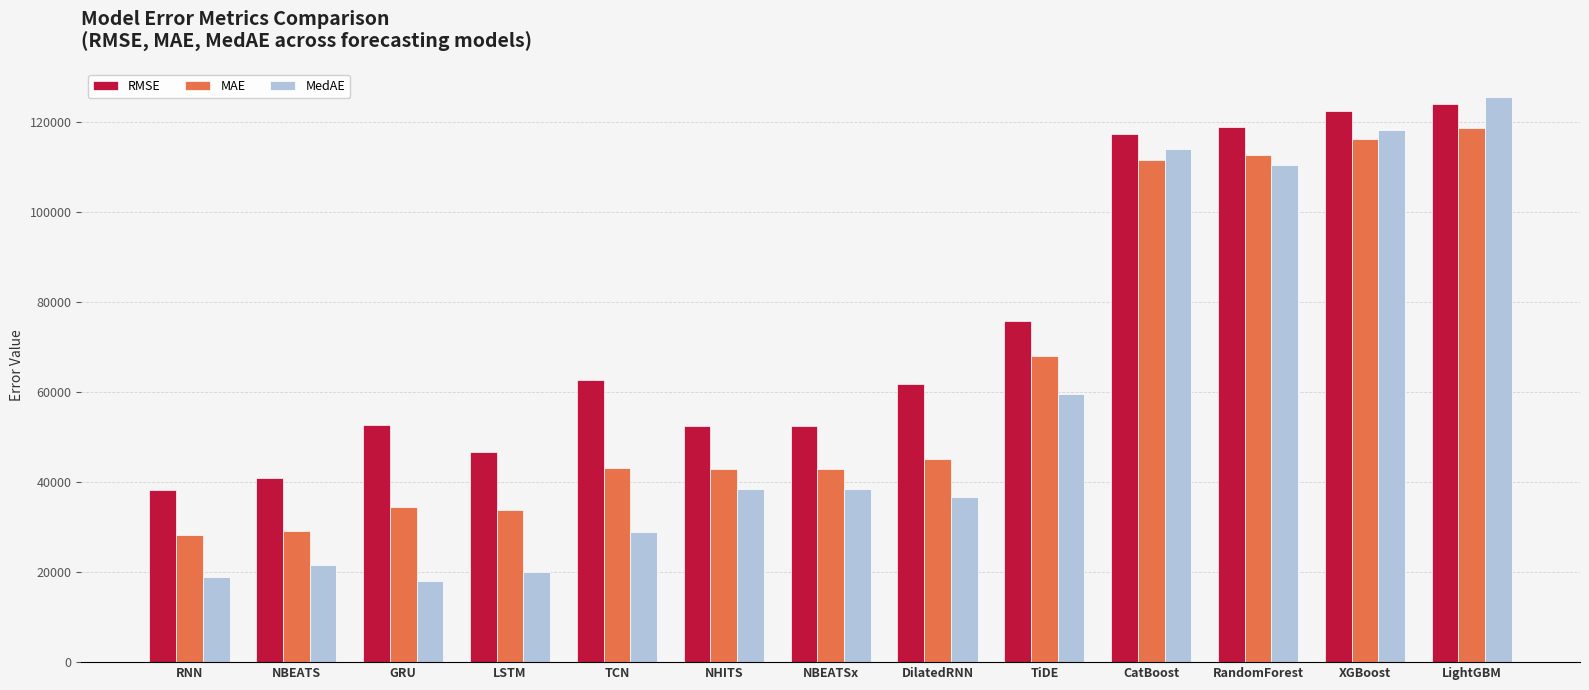

Rank the series by their average value, from lowest to highest.

MedAE, MAE, RMSE